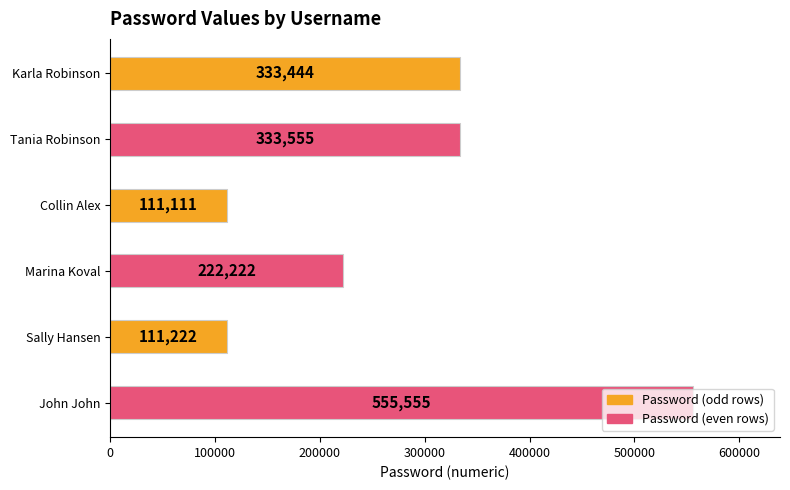

Is it true that the value at John John is 555555?

True